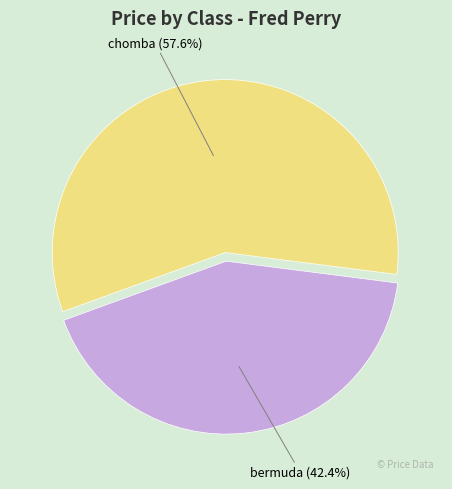

Is there a majority slice in this chart?

Yes